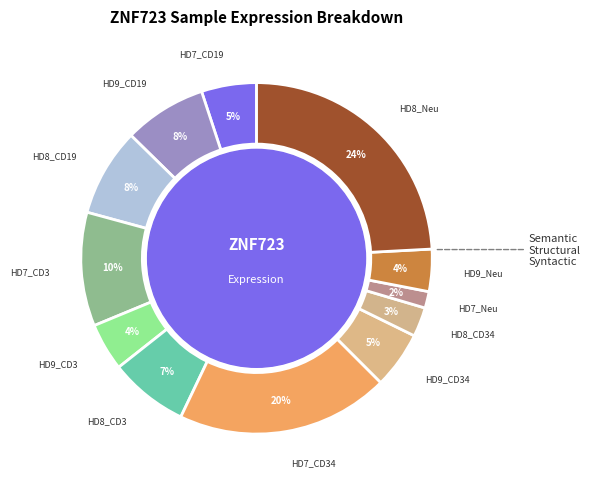

Is there any slice that represents more than half of the pie?

No